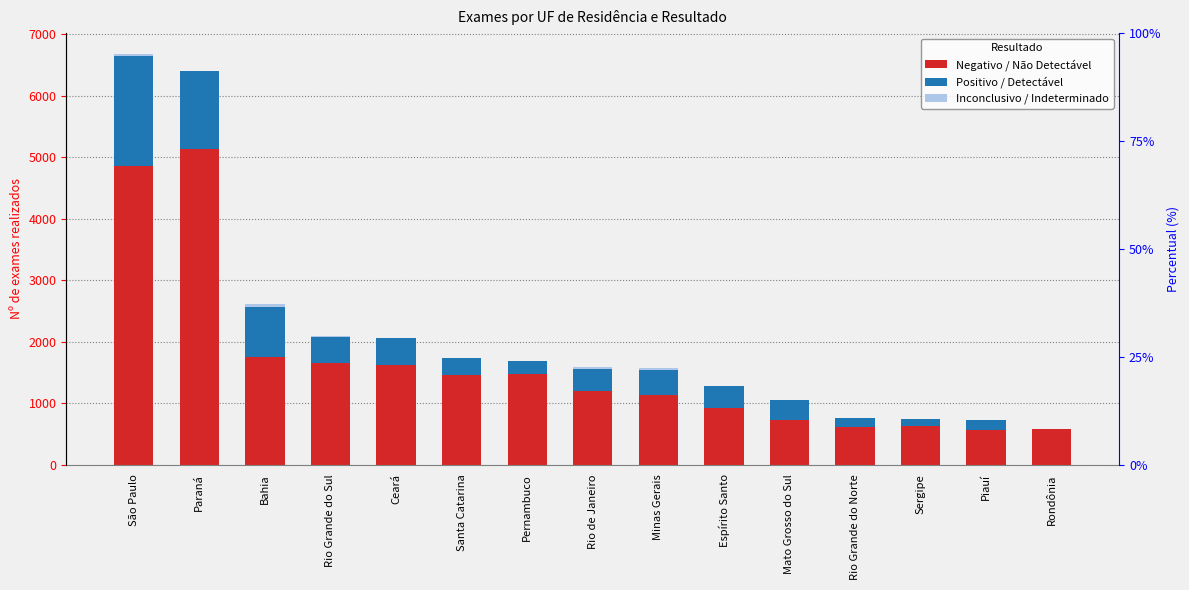

Reading left to right, extract all data points from this chart.

Negativo / Não Detectável: 4855	5129	1758	1646	1625	1461	1469	1189	1136	921	724	604	619	560	574
Positivo / Detectável: 1793	1280	805	437	427	268	210	370	409	359	328	148	126	157	0
Inconclusivo / Indeterminado: 39	1	56	13	5	10	0	27	29	6	0	1	1	0	0